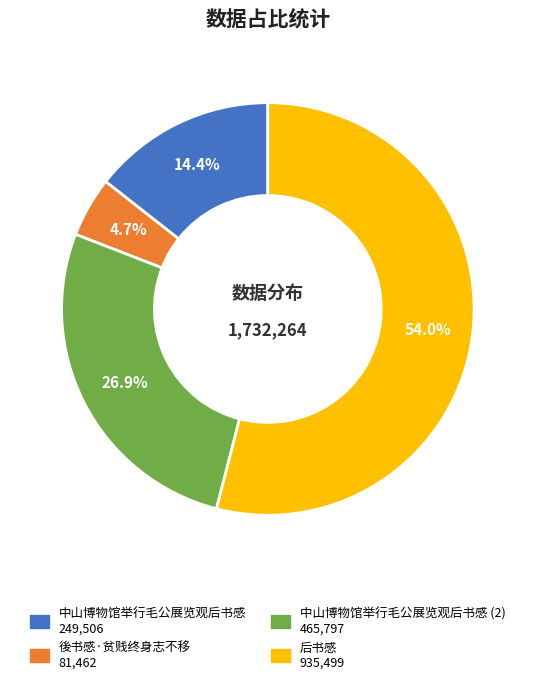

Is there any slice that represents more than half of the pie?

Yes